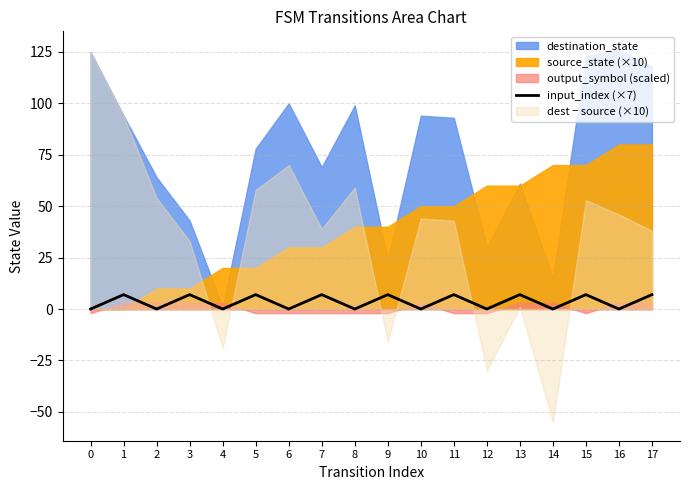

Does the chart have visible grid lines?

Yes